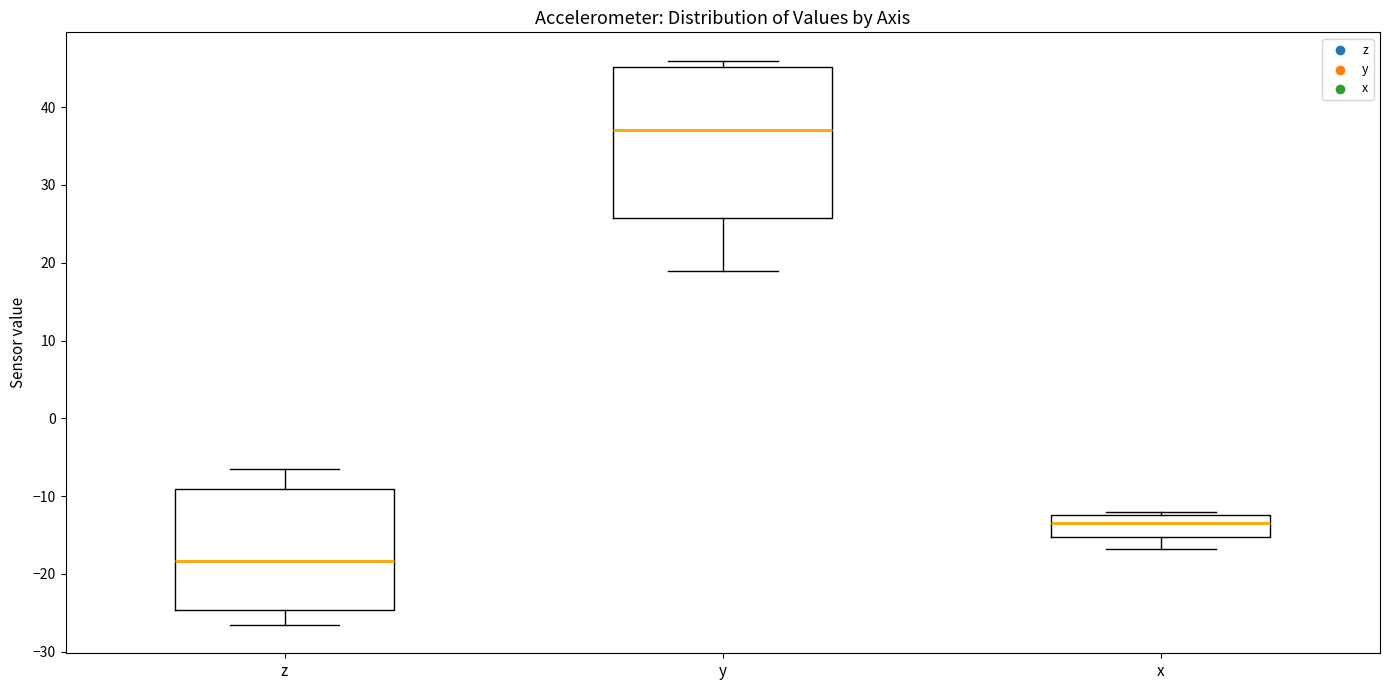

Comparing the boxes themselves (not the whiskers), which one is the tallest?

y